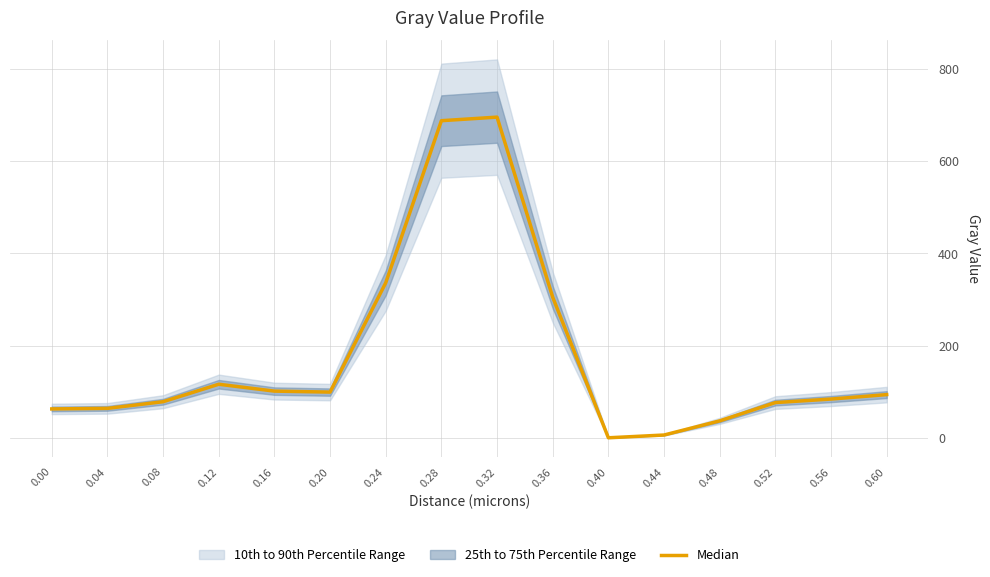

What is the value of the 3rd point from the left?

78.2